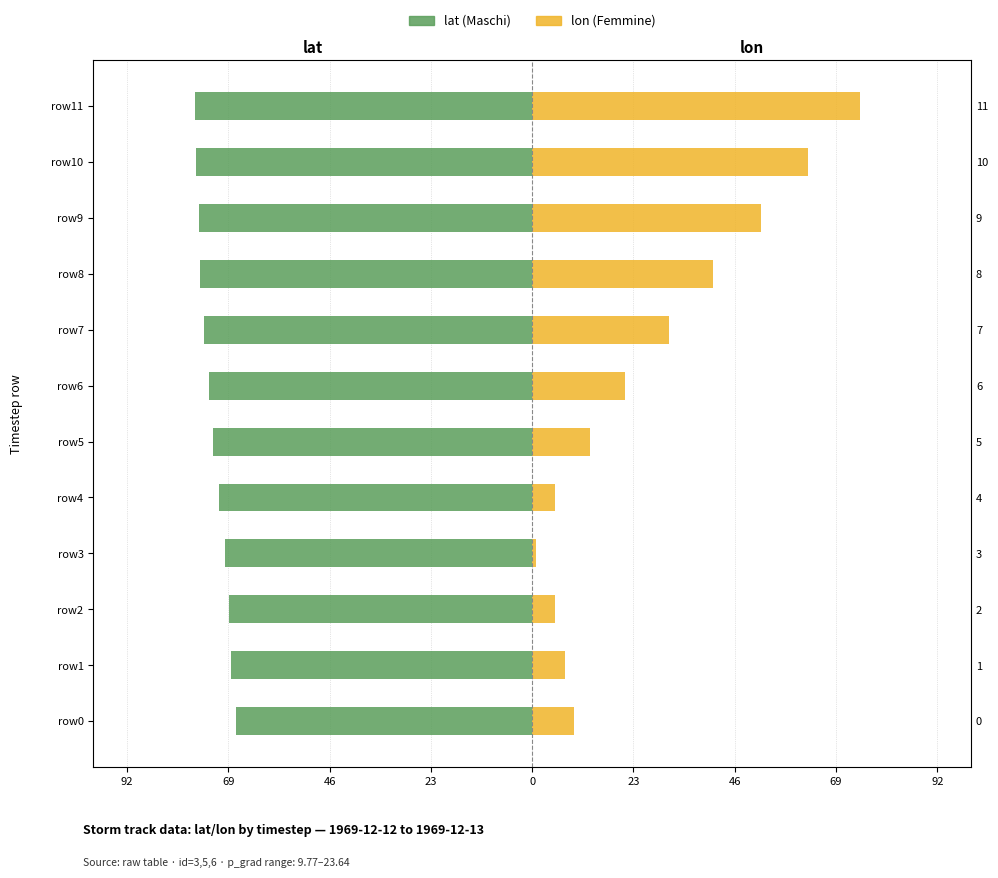

What is the minimum value shown in the chart?

-76.9